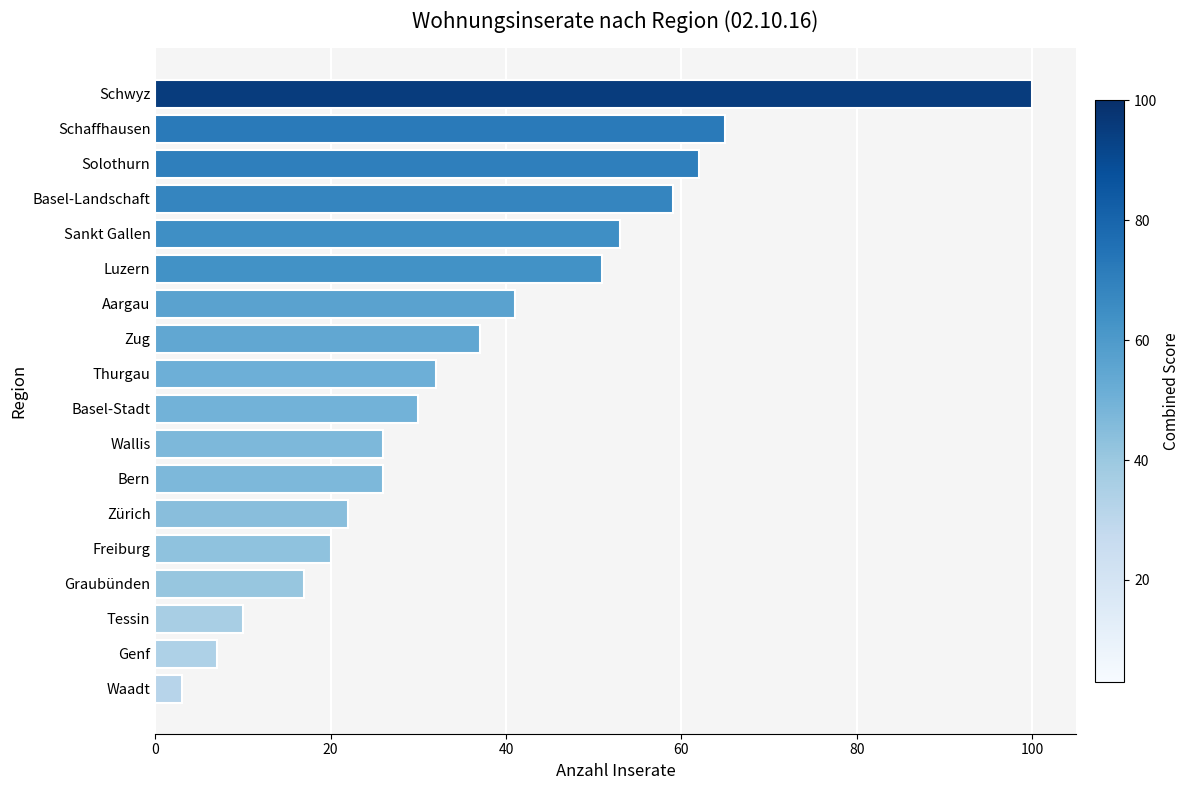

What is the change in value from Zürich to Wallis?

+4